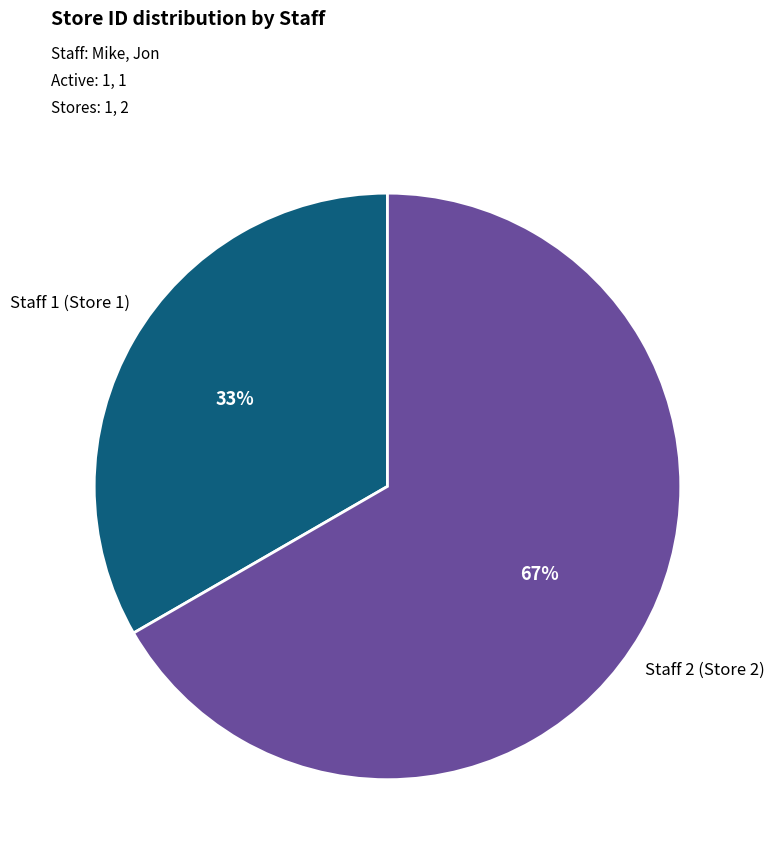

To the nearest percent, what is the average slice percentage?

50%